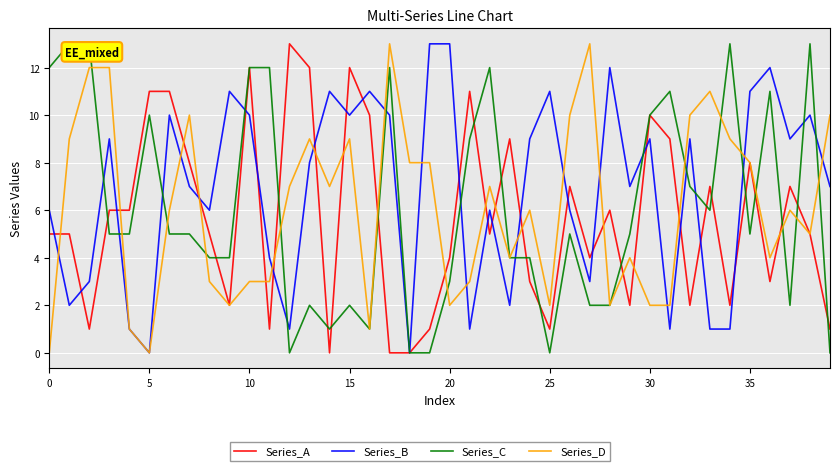

What is the greatest value displayed?

13